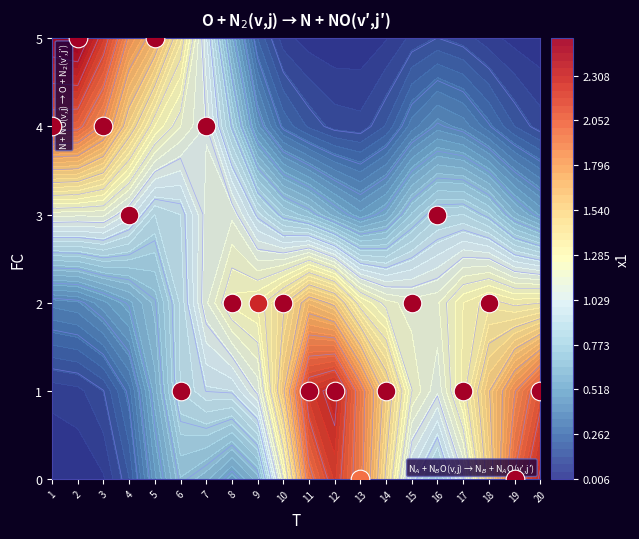

Which series has the largest total across all categories?

5